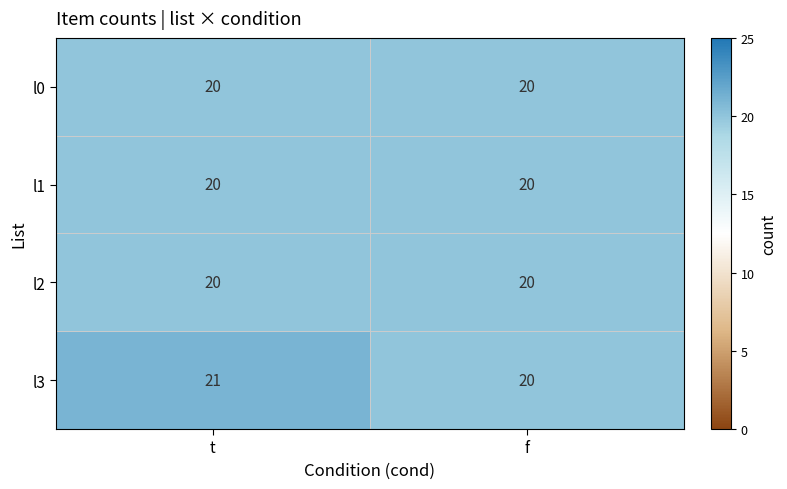

What is the maximum value for l3?

21